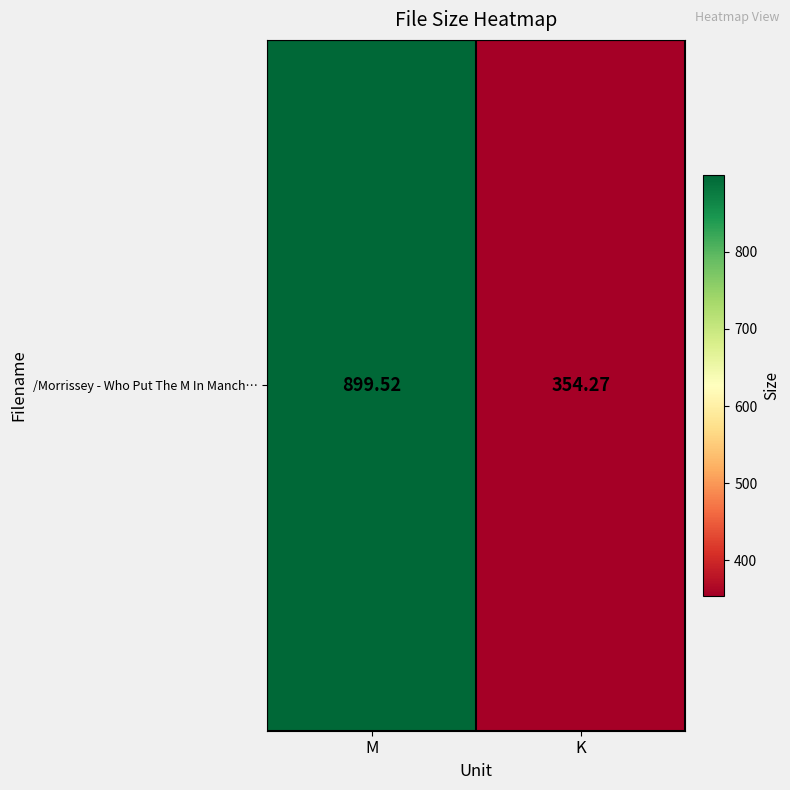

What is the smallest value displayed?

354.3